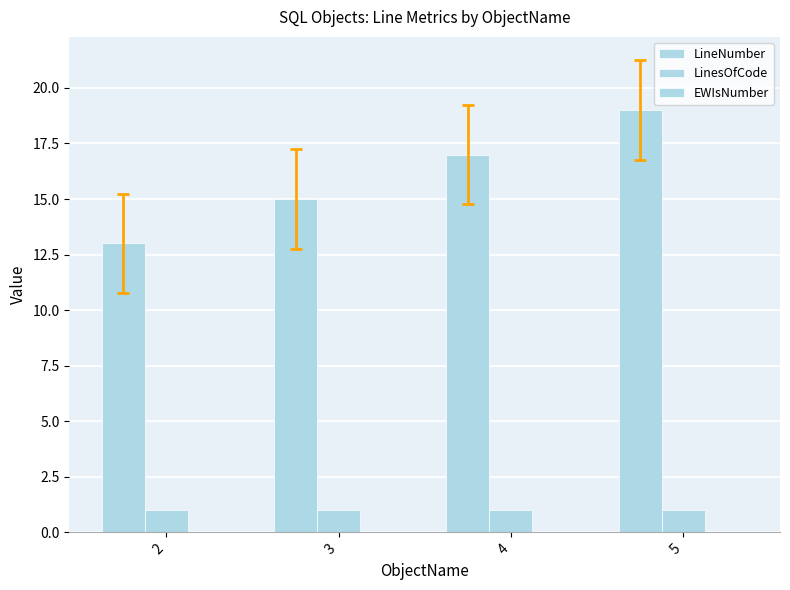

How many bars are there in total?

8